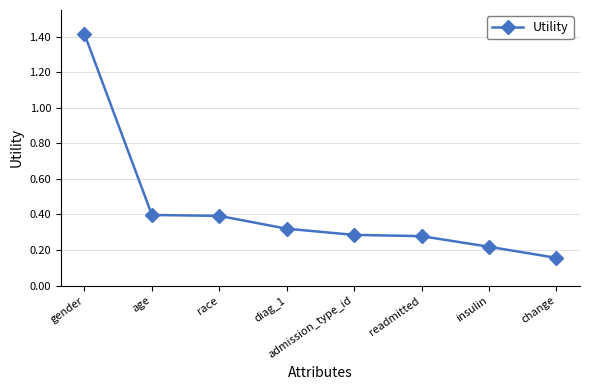

True or false: the data has more than 1 interior local peaks.

False